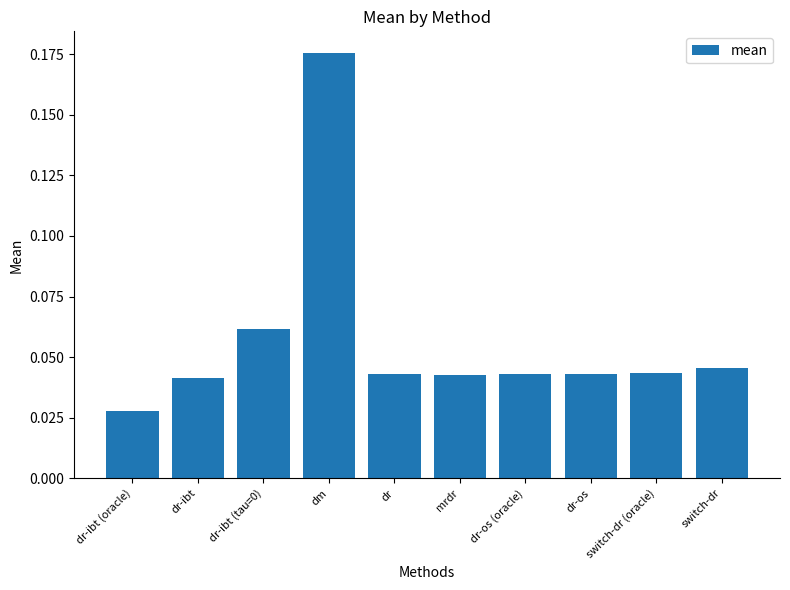

What position from the left is dr?

5